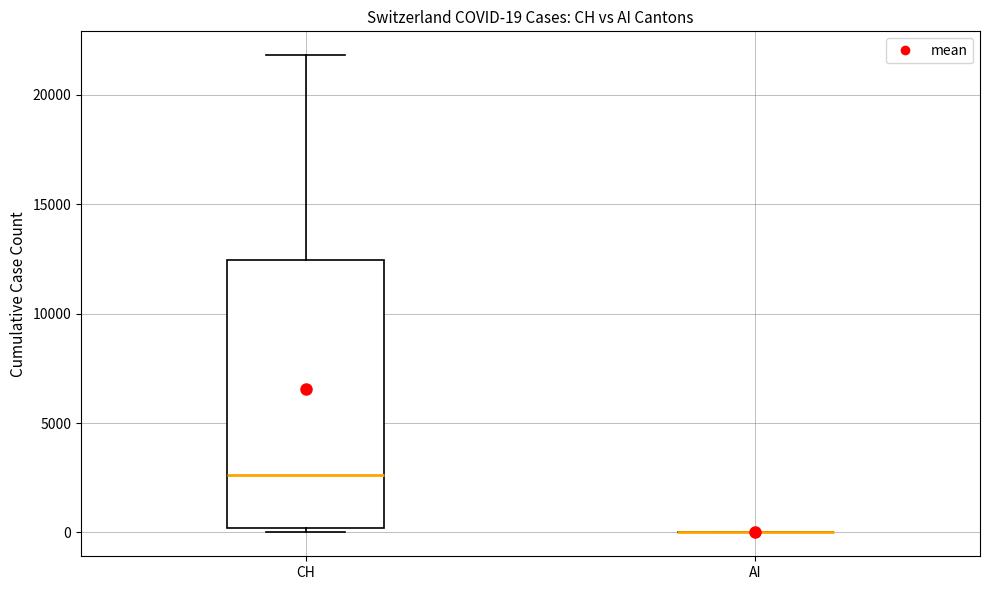

Comparing the boxes themselves (not the whiskers), which one is the tallest?

CH